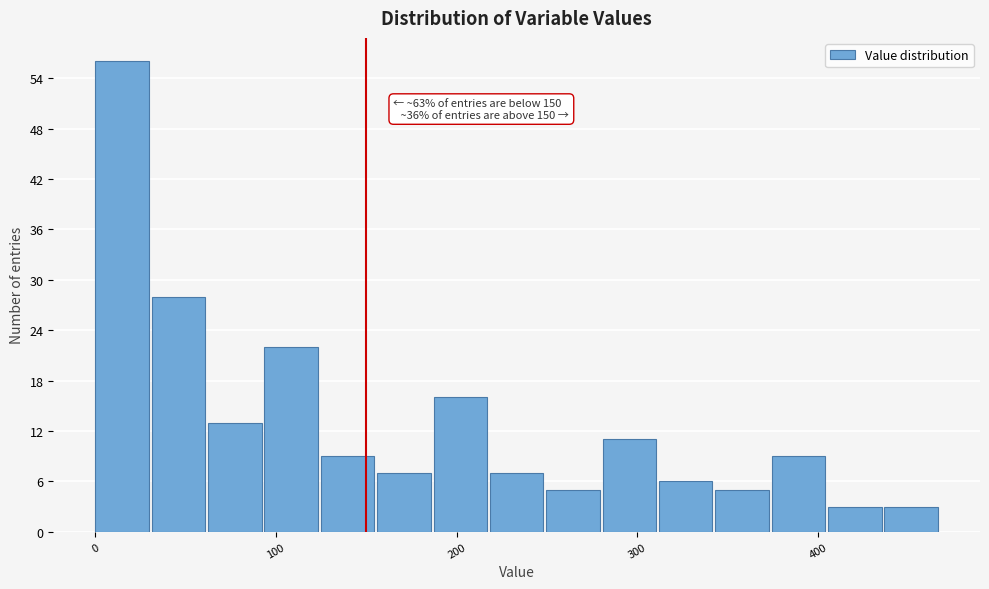

Read against the x-axis, roughly where is the centre of the tallest bar?

10